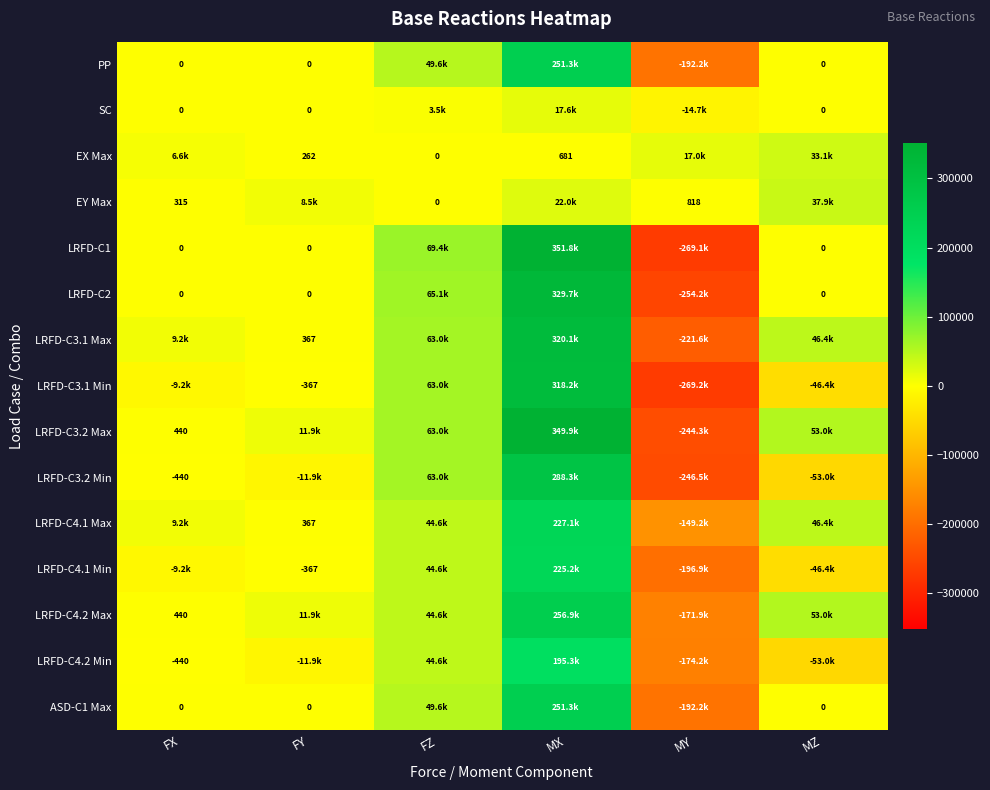

How many values in the PP series are below 0?

1